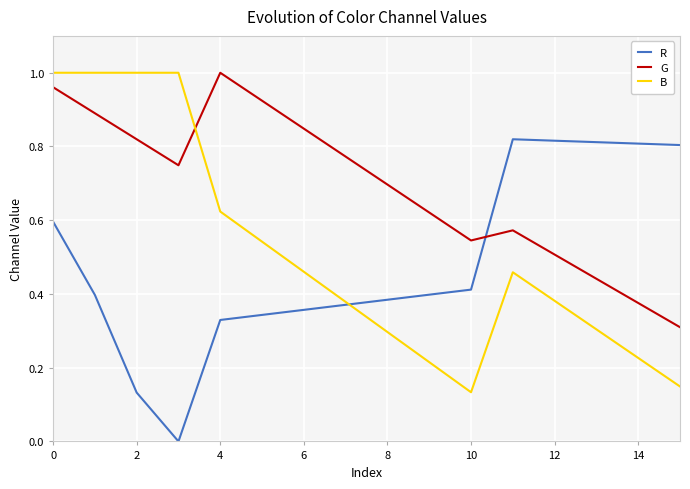

How many lines are shown in the chart?

3